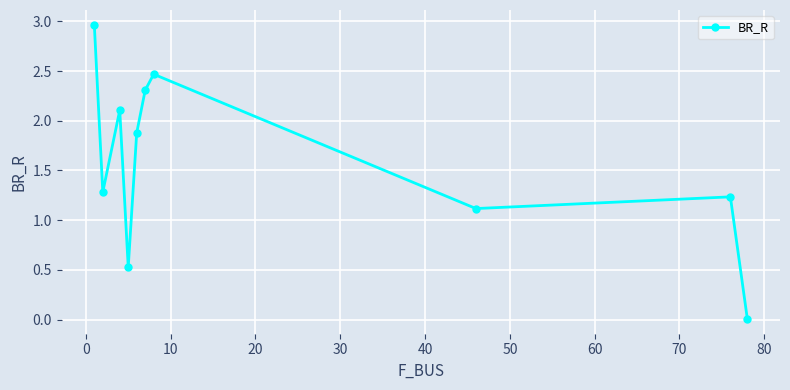

What is the sum of all values?

15.9